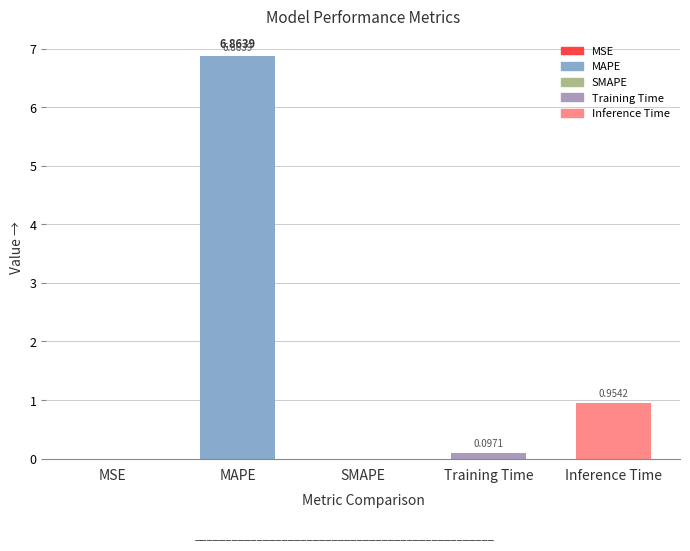

Where is the data nearest to the value 3?

Inference Time